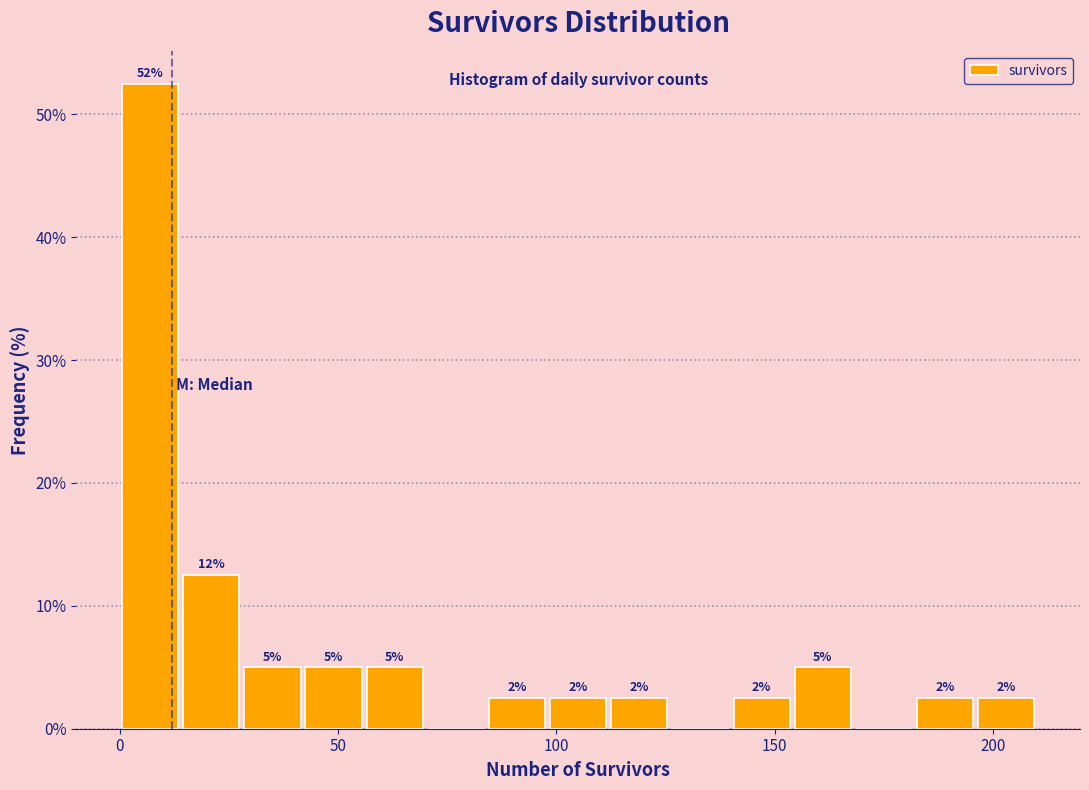

Around what value on the x-axis is the tallest bar? Give the approximate position of its centre, as read against the axis.

5